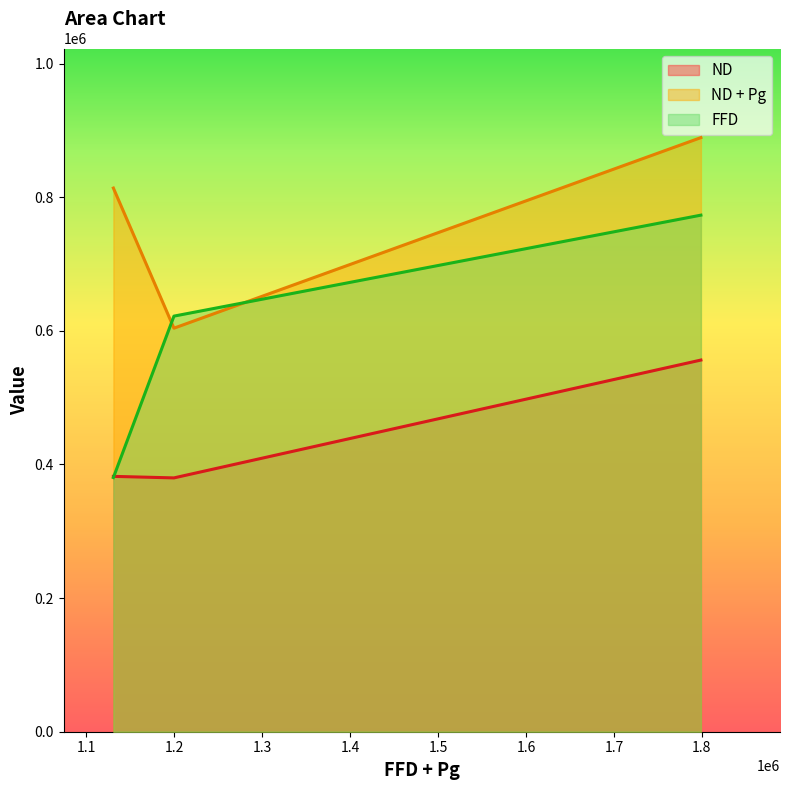

Which label corresponds to the smallest value in the chart?

1199655